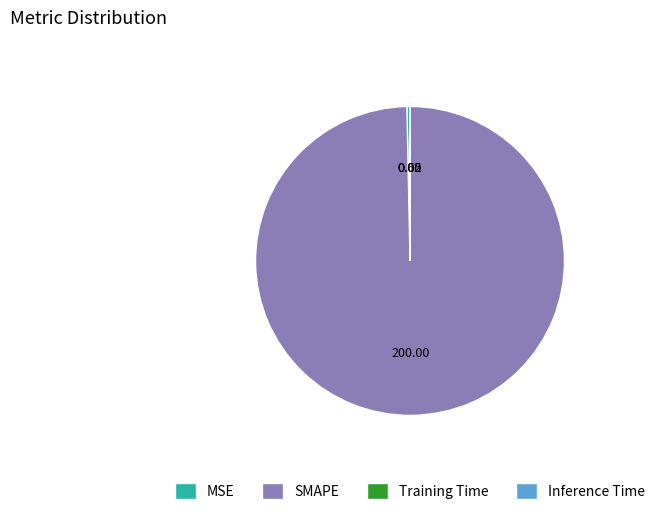

Is SMAPE the majority of the pie?

Yes